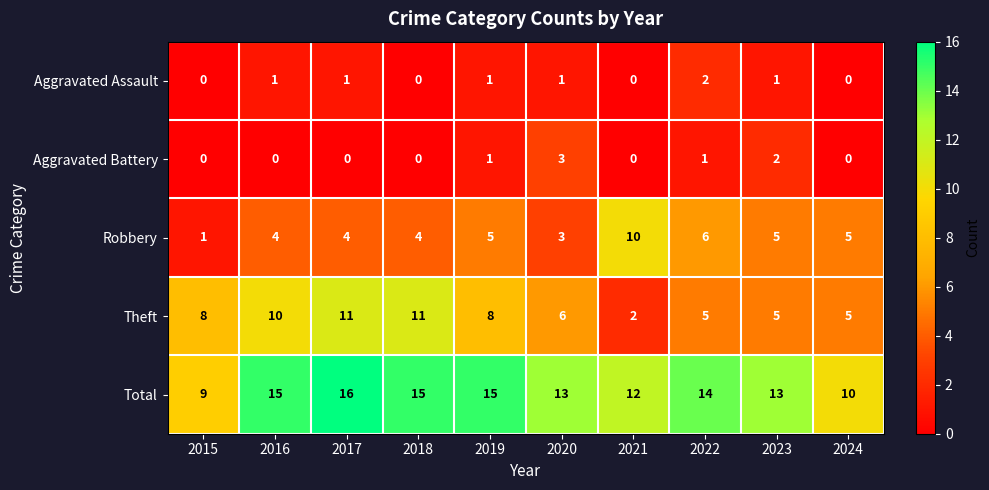

Read the Robbery value at 2024.

5